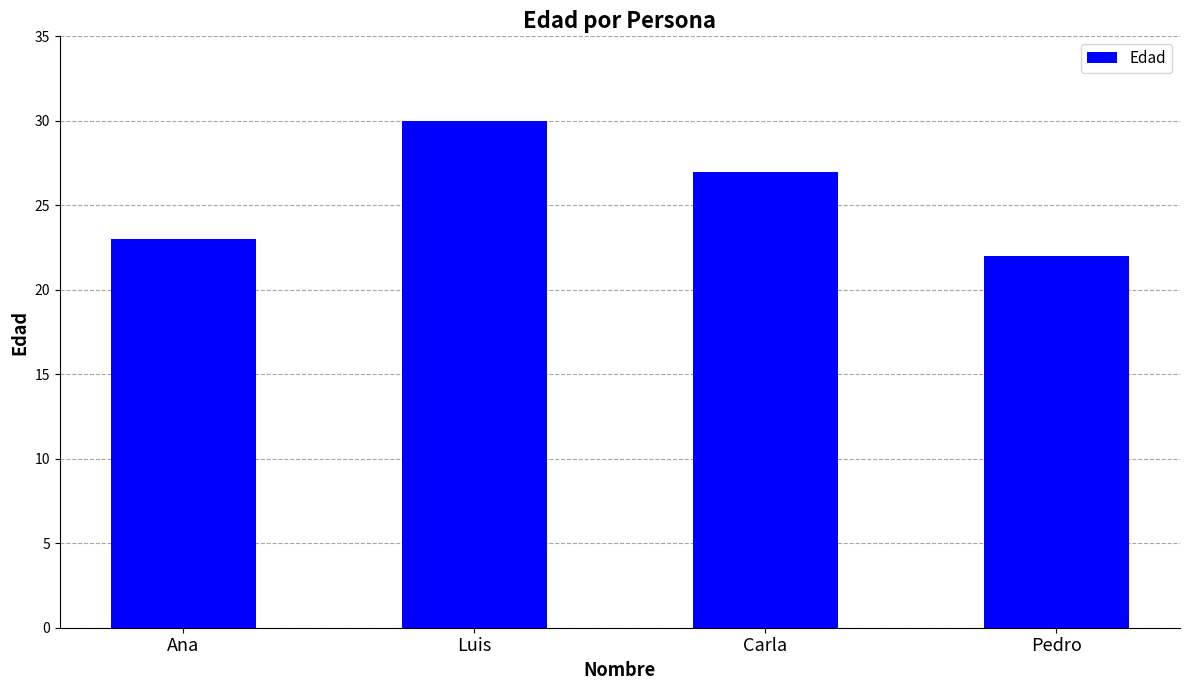

Rank the categories by value from highest to lowest.

Luis, Carla, Ana, Pedro